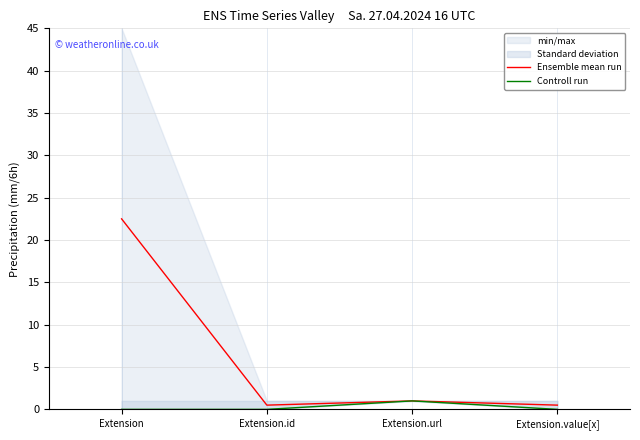

True or false: Controll run and Ensemble mean run intersect in this chart.

False